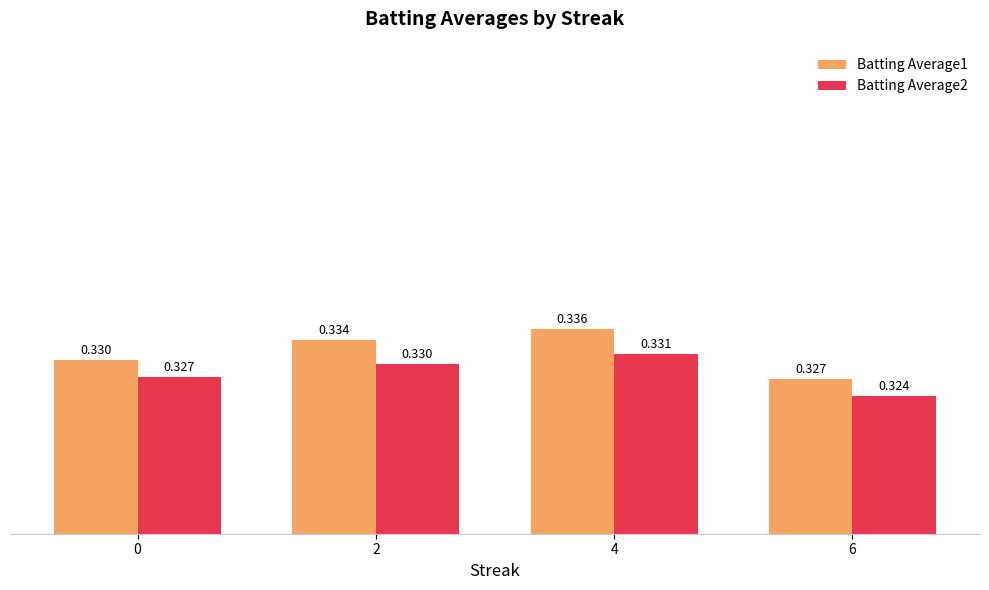

Where is Batting Average1 nearest to the value 0?

6